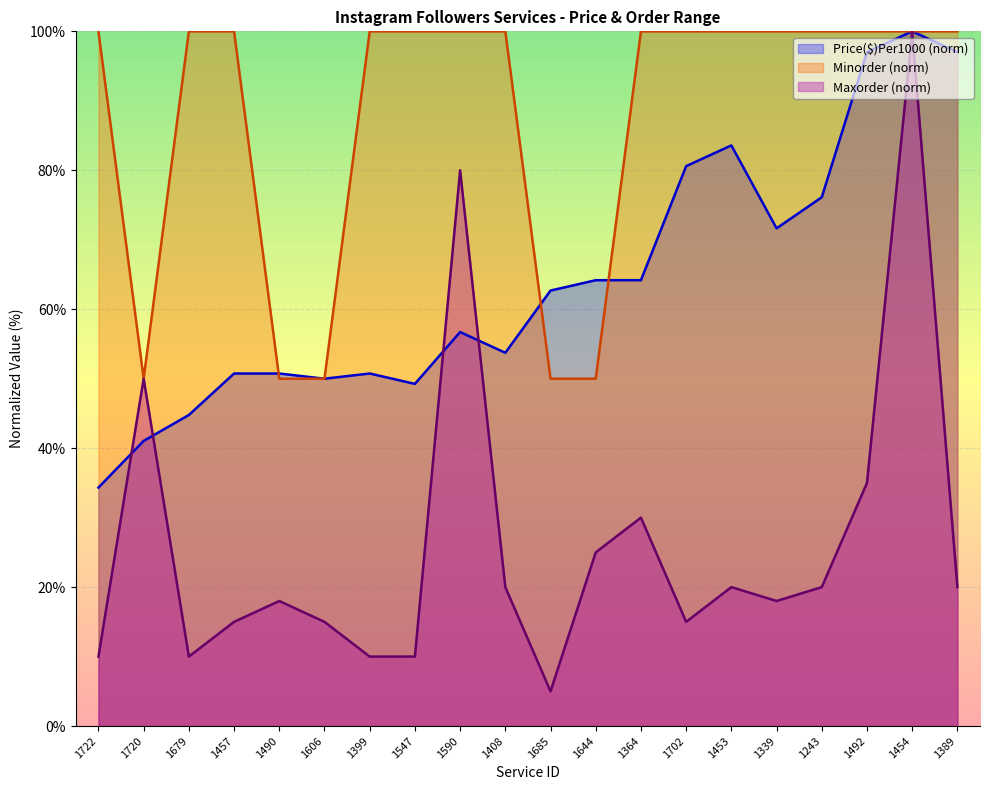

How many data points does each series have?

20